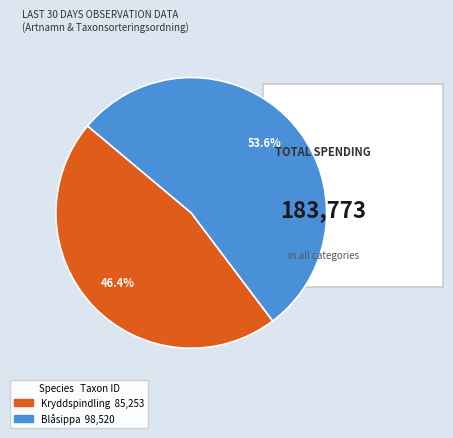

Does any single category account for the majority?

Yes